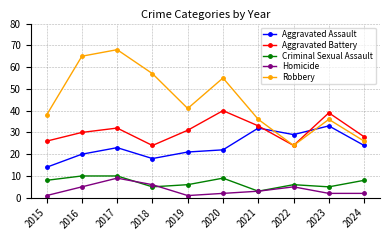

Reading left to right, transcribe all the data shown in this chart.

Aggravated Assault: 14	20	23	18	21	22	32	29	33	24
Aggravated Battery: 26	30	32	24	31	40	33	24	39	28
Criminal Sexual Assault: 8	10	10	5	6	9	3	6	5	8
Homicide: 1	5	9	6	1	2	3	5	2	2
Robbery: 38	65	68	57	41	55	36	24	36	26